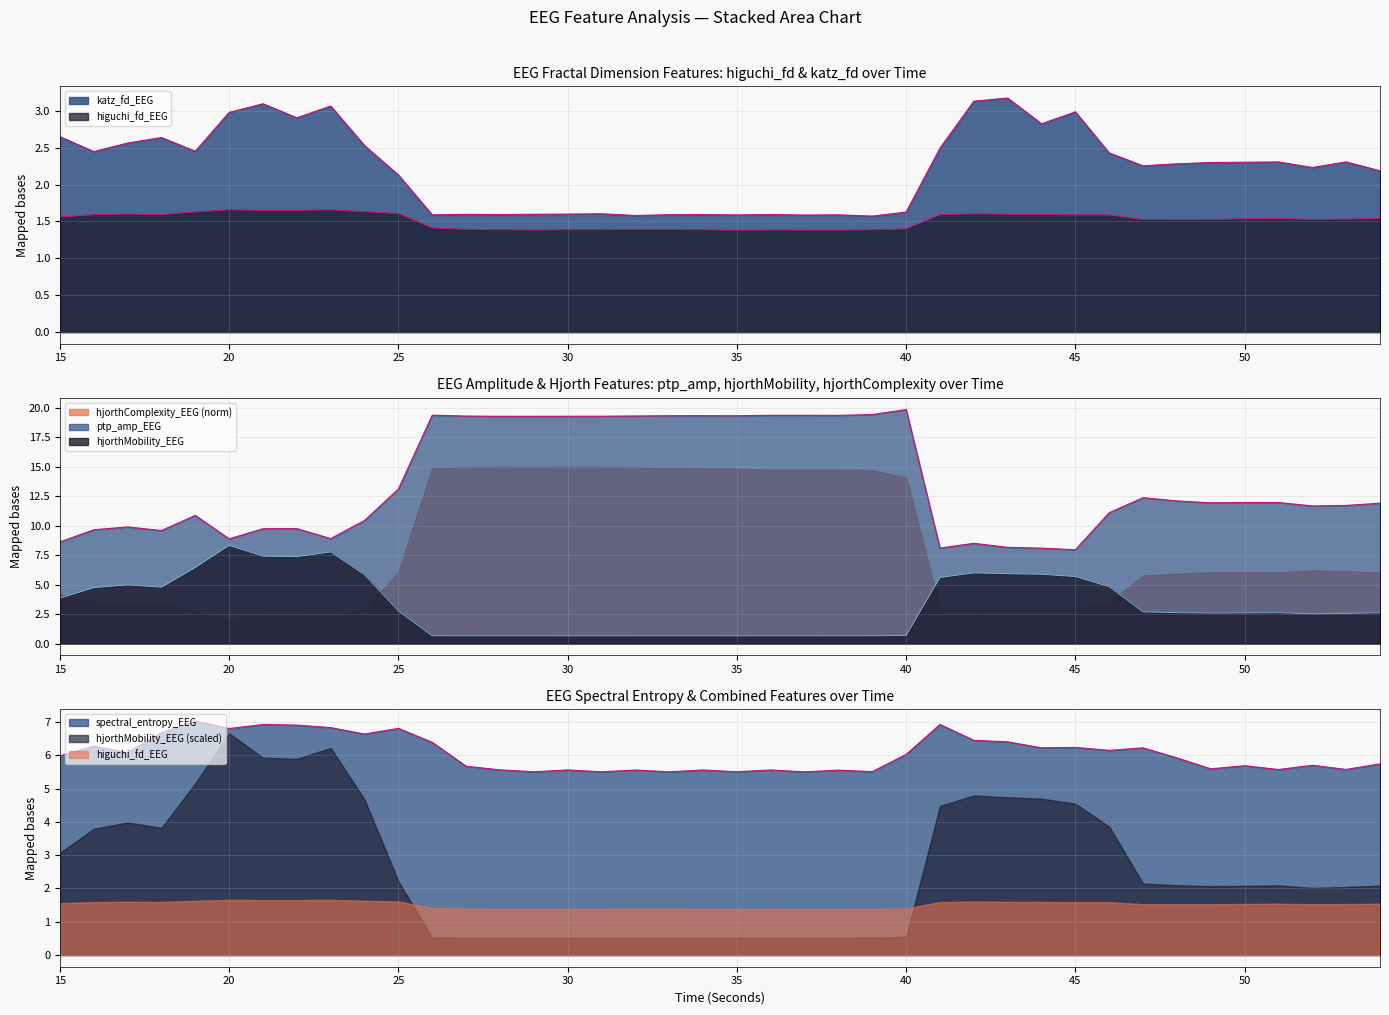

Which has a higher value, 42 or 34?

42